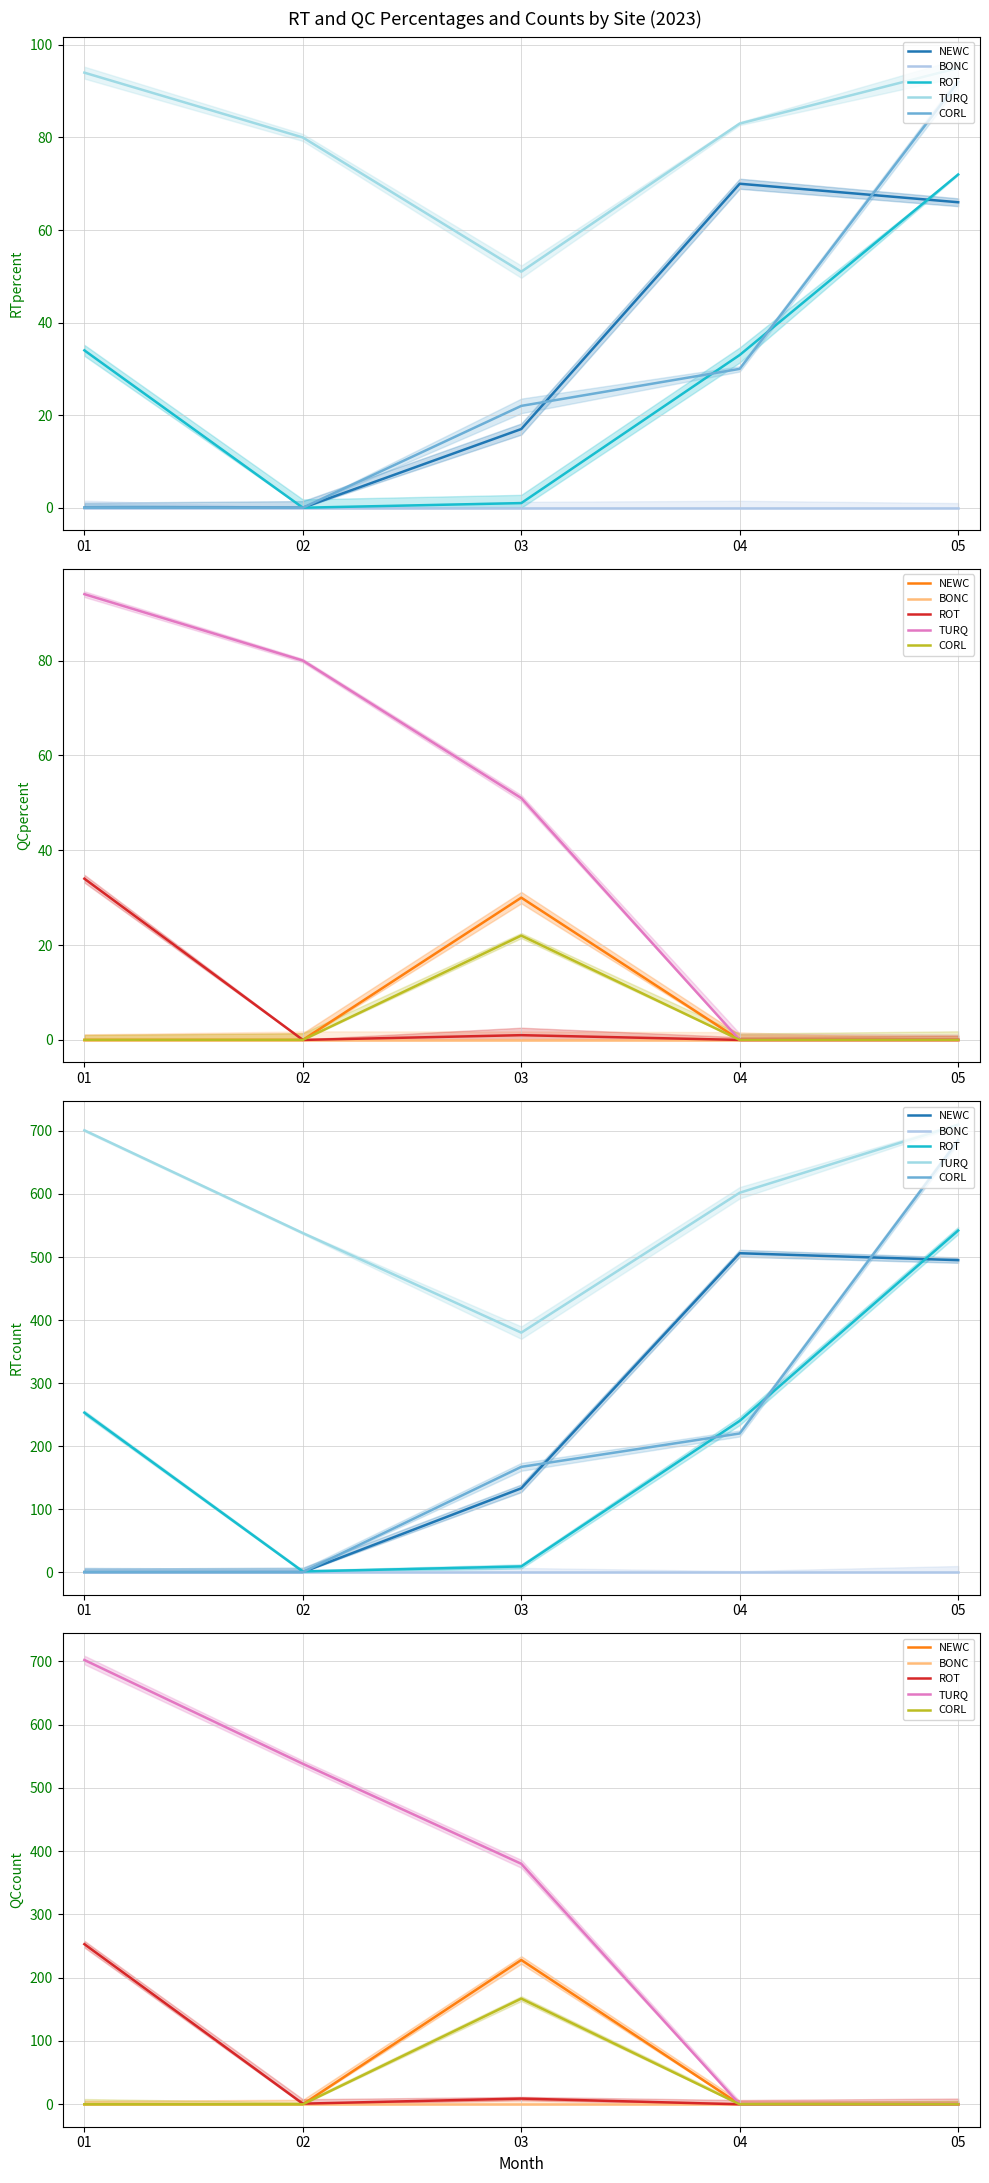

True or false: TURQ has more than 0 interior local peaks.

False